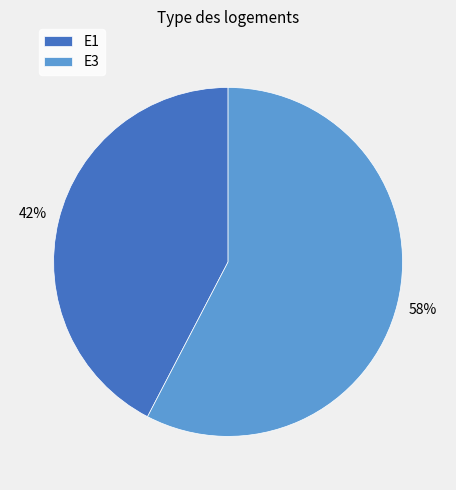

Rank the categories by value from highest to lowest.

E3, E1